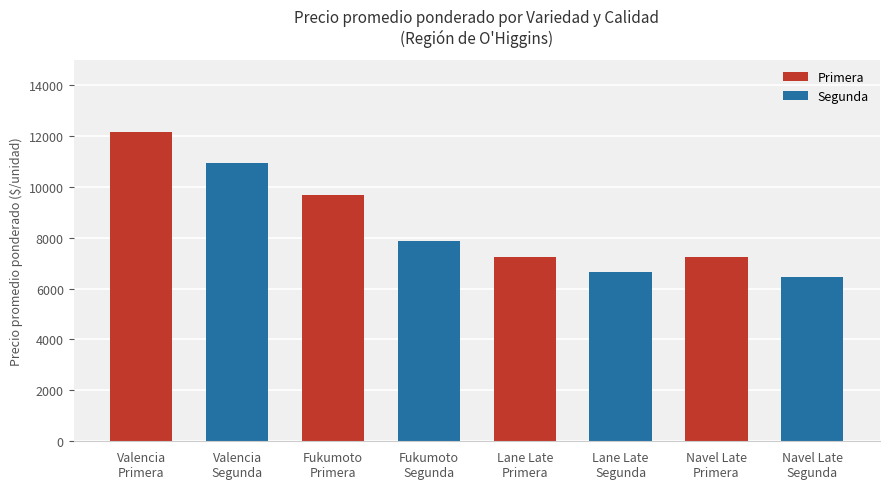

Which label corresponds to the smallest value in the chart?

Navel Late
Segunda